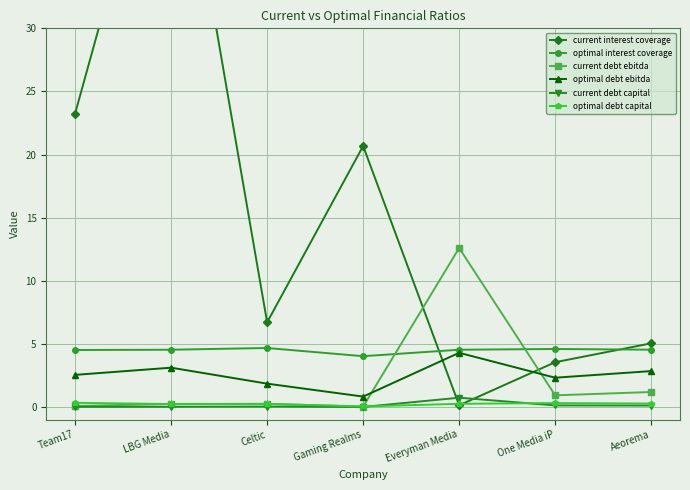

Read the optimal debt capital value at Everyman Media.

0.2